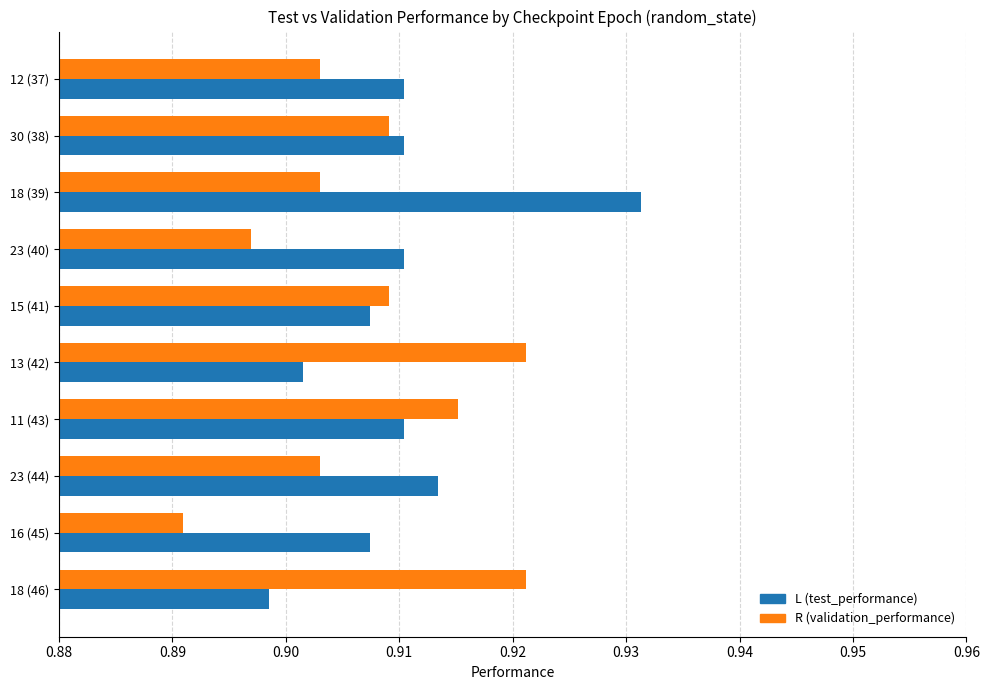

Which label corresponds to the smallest value in the chart?

16 (45)